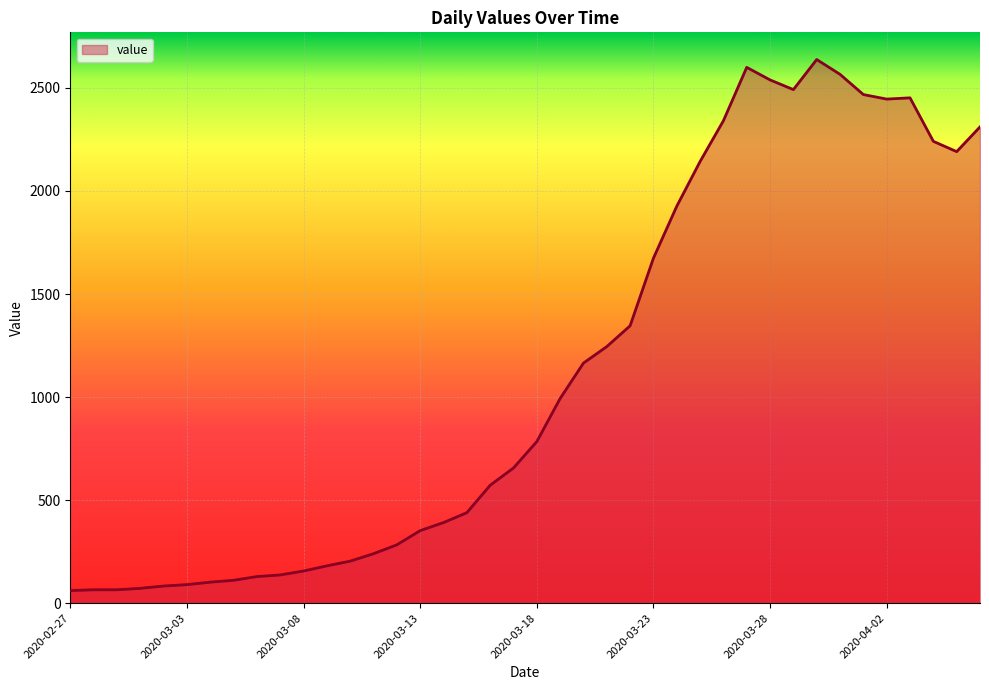

What is the maximum value shown in the chart?

2638